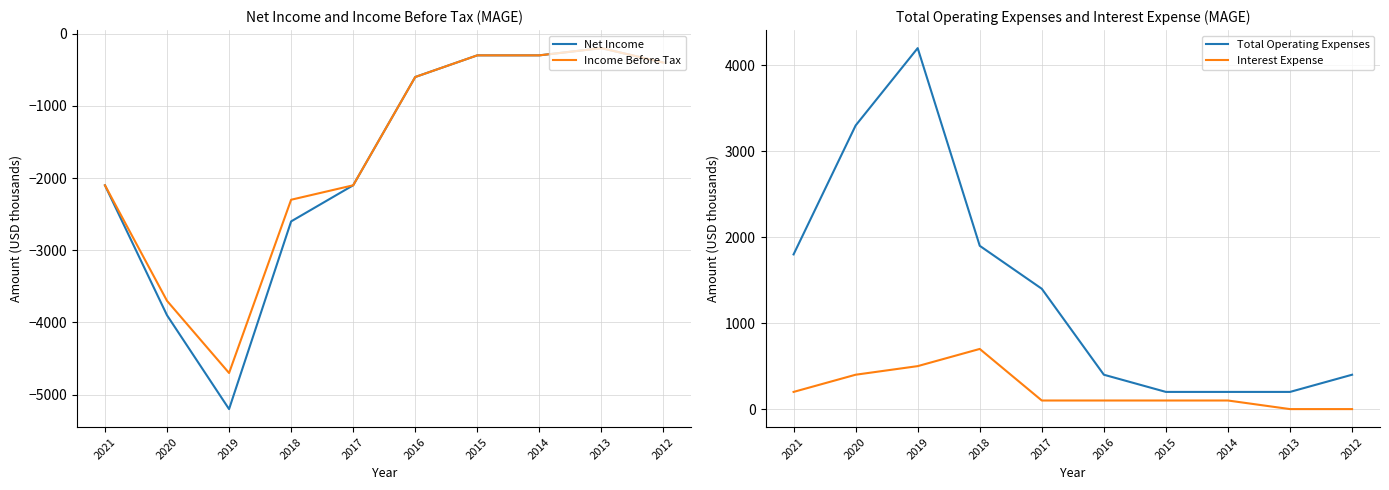

At which category is the sum across all series the highest?

2013